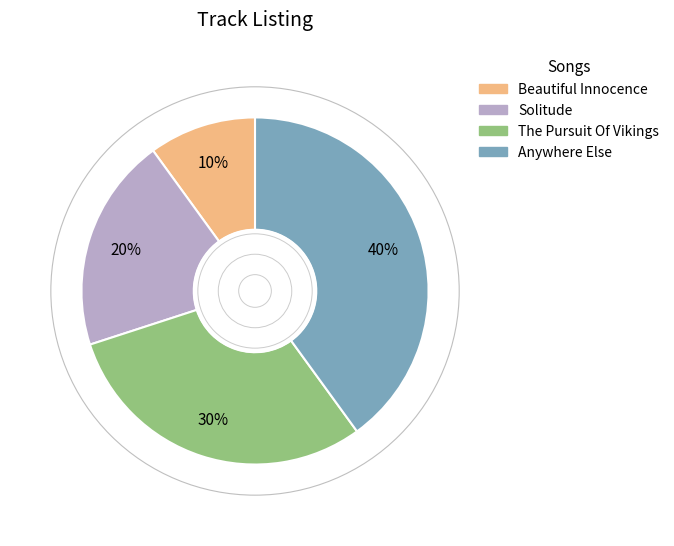

What is the largest slice in the pie chart?

Anywhere Else